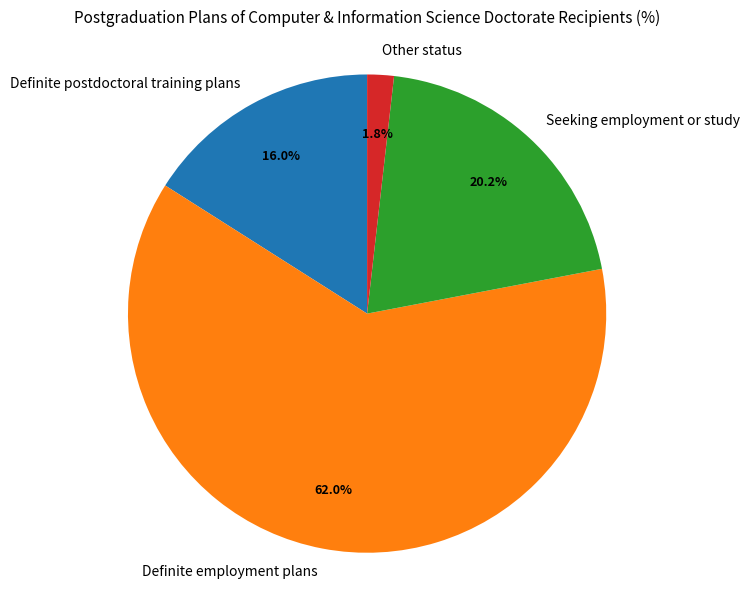

The Seeking employment or study slice represents 20% of the pie. True or false?

True